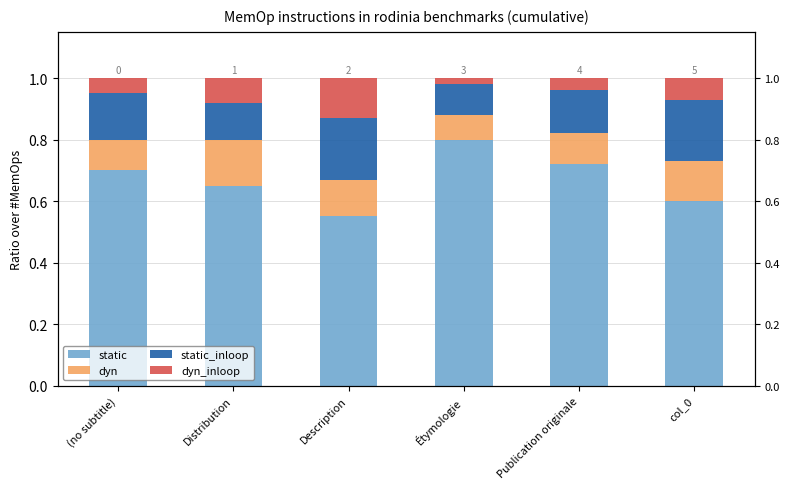

What is the spread (max minus min) of values at col_0?

0.5